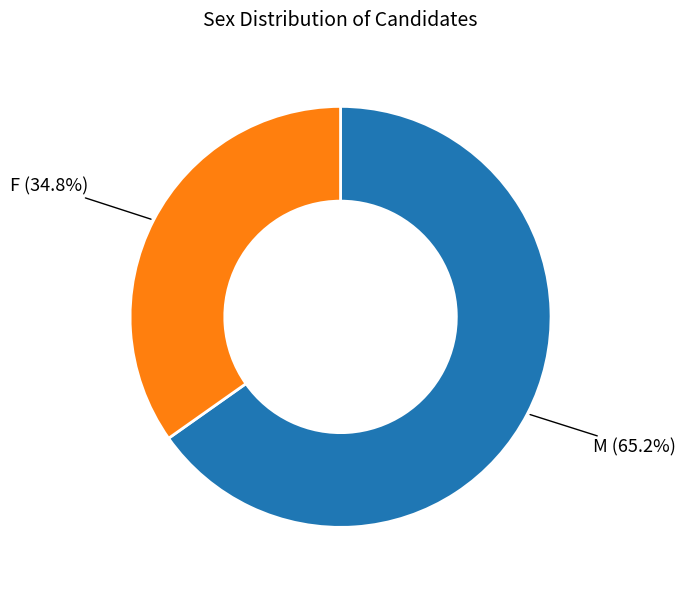

Count the number of slices in the pie.

2